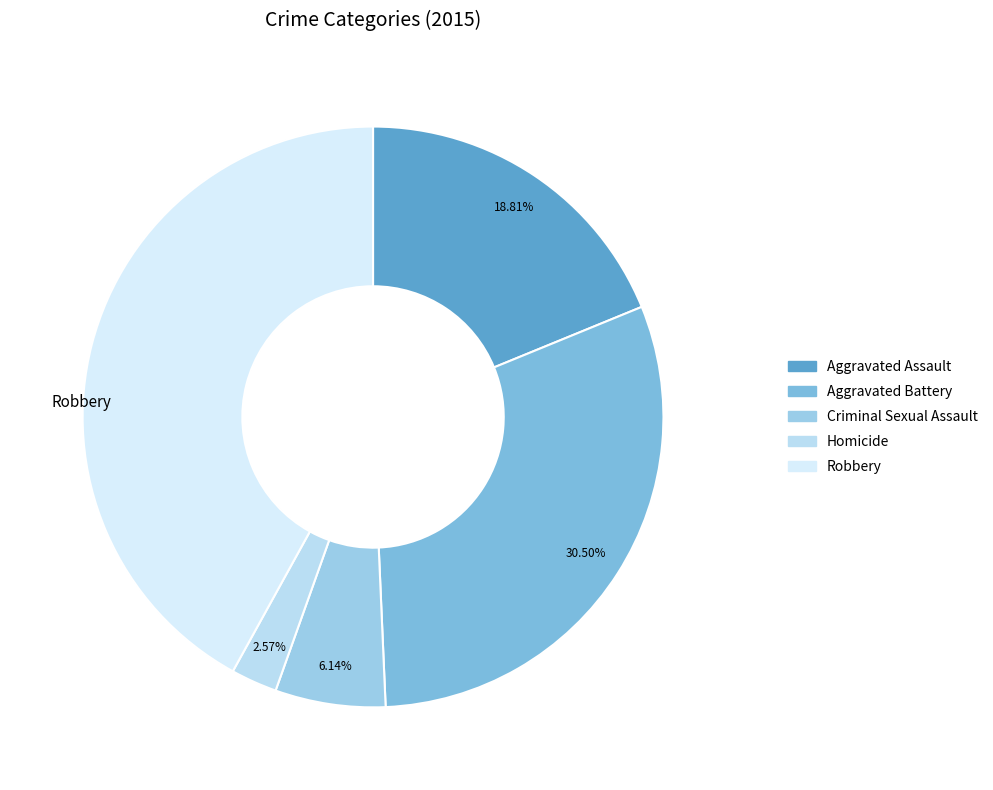

What is the largest slice in the pie chart?

Robbery